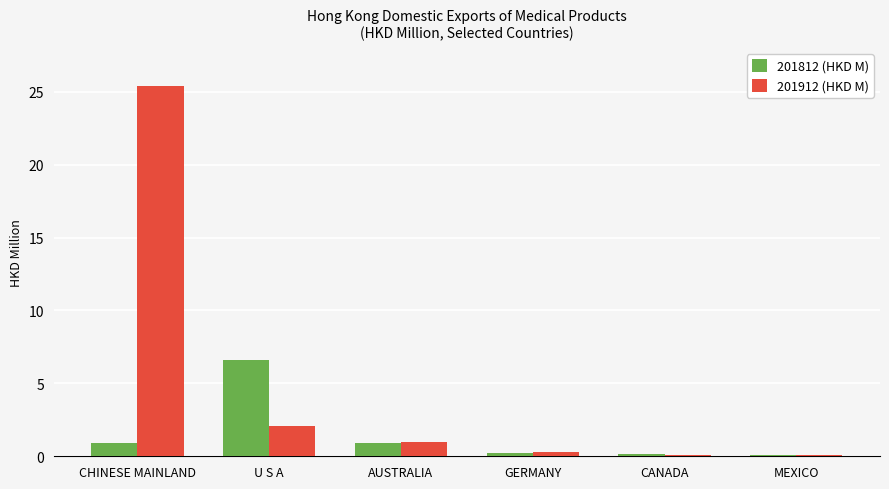

What is the sum of the 201912 (HKD M) values at MEXICO and GERMANY?

0.4